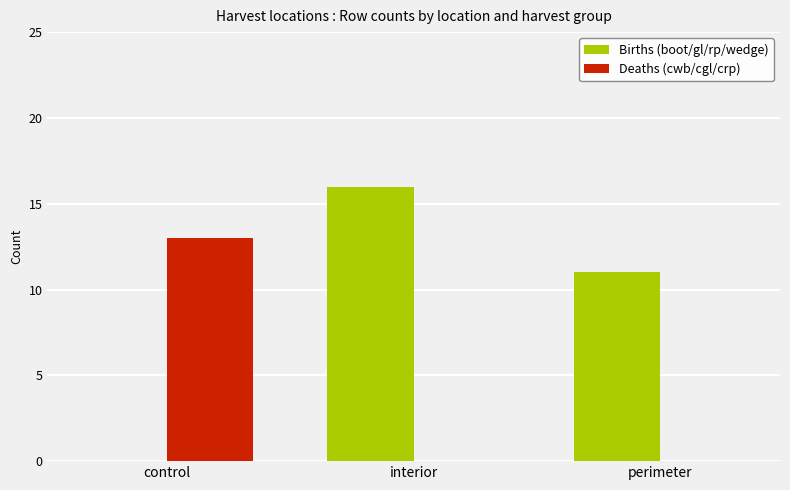

At which label is Births (boot/gl/rp/wedge) closest to 8?

perimeter